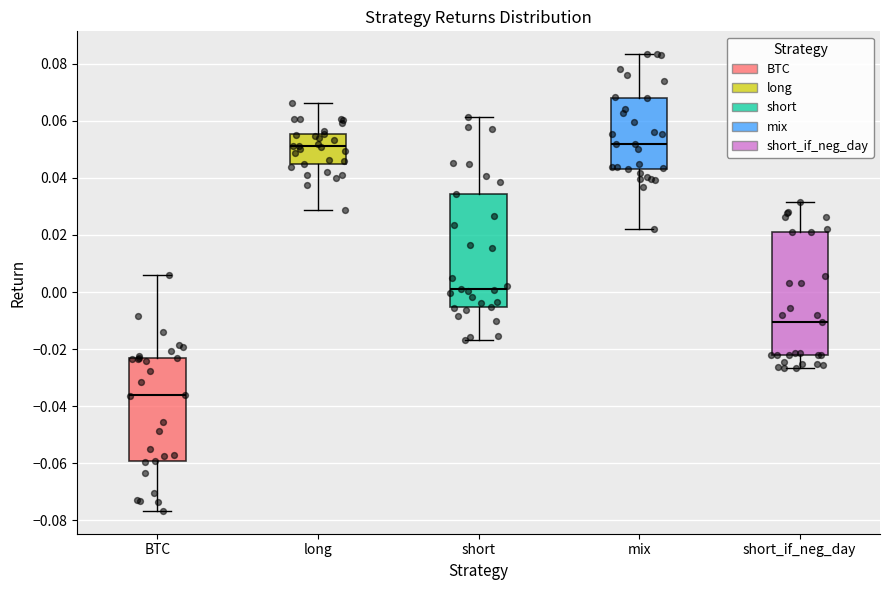

Reading left to right, transcribe this box plot: for each box, give where its median line is, the range the box spans, and where its two whiskers end, as read against the y-axis. The values are not printed on the chart, so give them approximately, as read against the axis.

BTC: median -0.036, box -0.060 to -0.024, whiskers -0.076 to 0.006
long: median 0.052, box 0.044 to 0.056, whiskers 0.028 to 0.066
short: median 0.002, box -0.006 to 0.034, whiskers -0.016 to 0.062
mix: median 0.052, box 0.042 to 0.068, whiskers 0.022 to 0.084
short_if_neg_day: median -0.010, box -0.022 to 0.022, whiskers -0.026 to 0.032